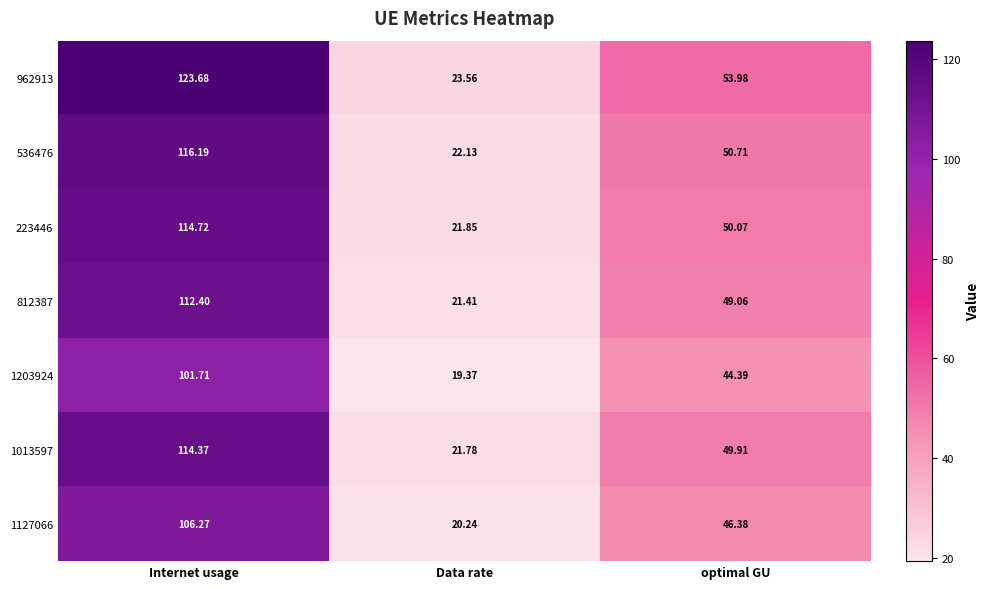

At which label is 1127066 closest to 63?

optimal GU